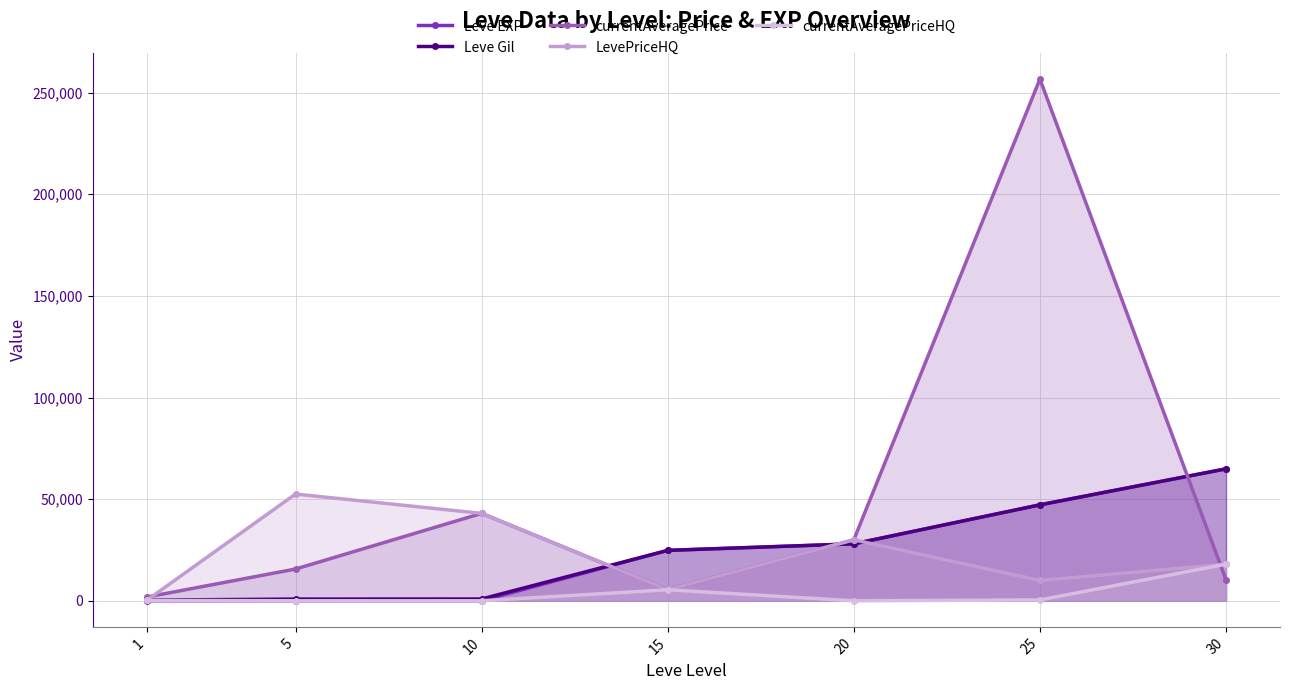

Between 1 and 20, which is larger?

20